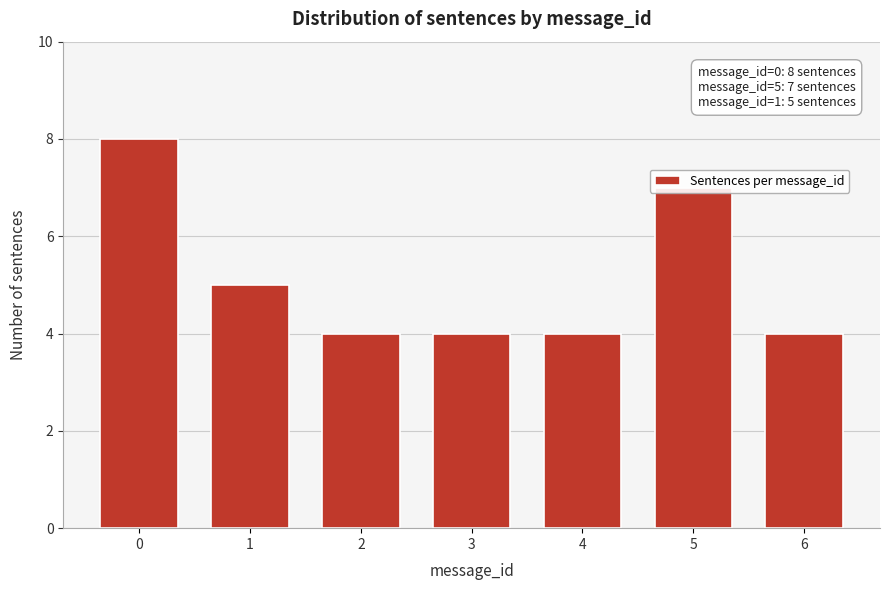

What is the difference between the second highest and second lowest values?

3